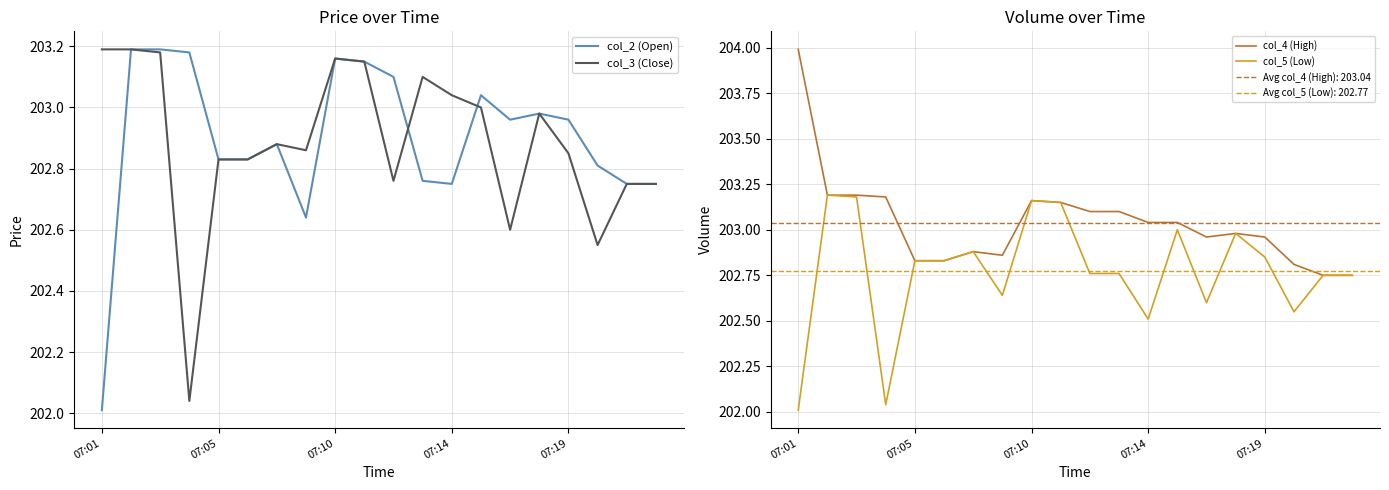

What is the difference between the maximum and minimum values in the col_2 (Open) series?

1.2